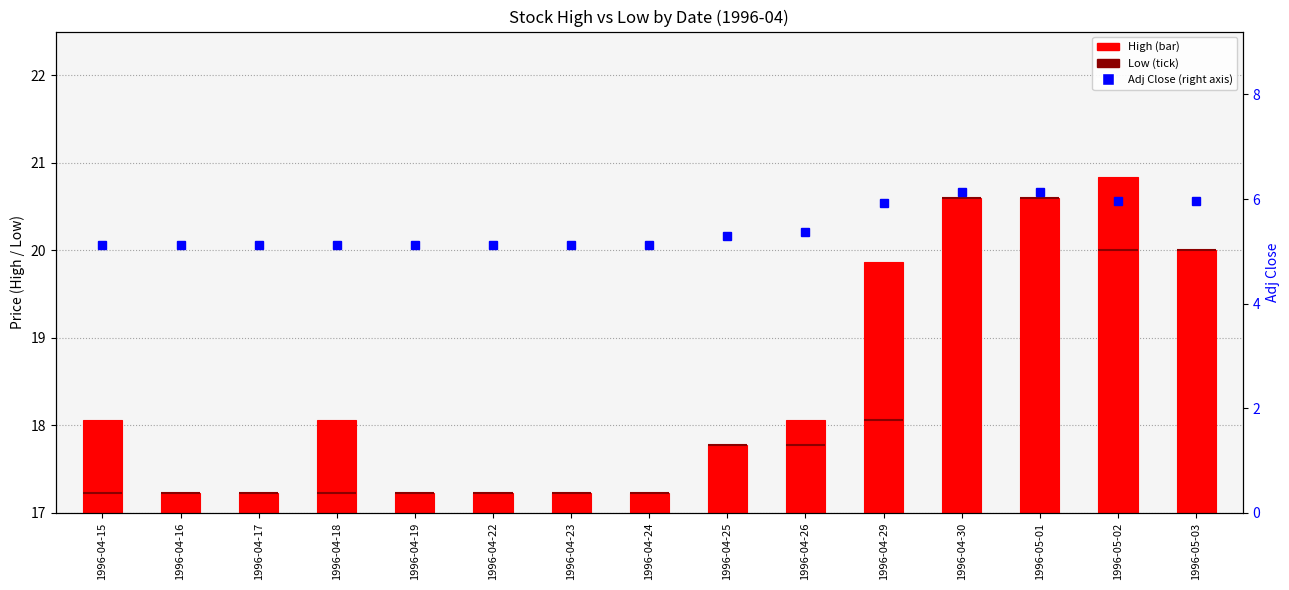

Which category has the lowest value across all series?

1996-04-15